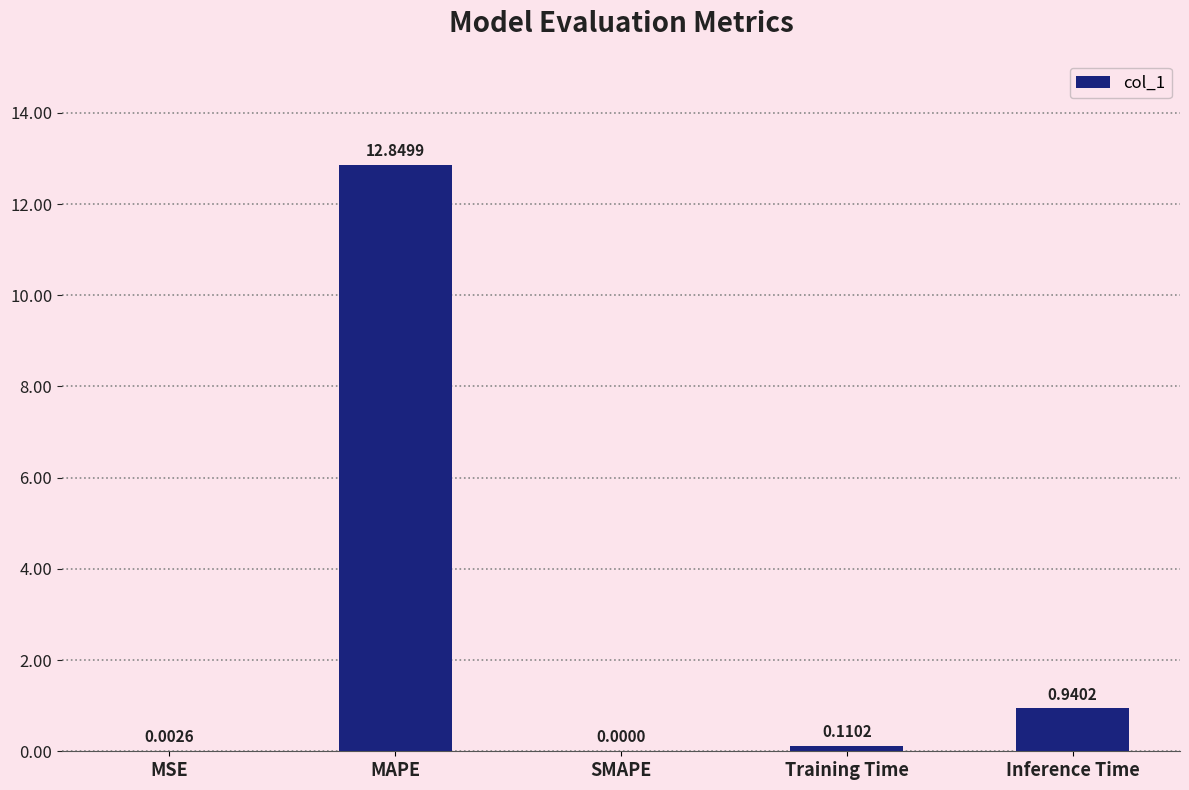

Where is the data nearest to the value 6?

Inference Time